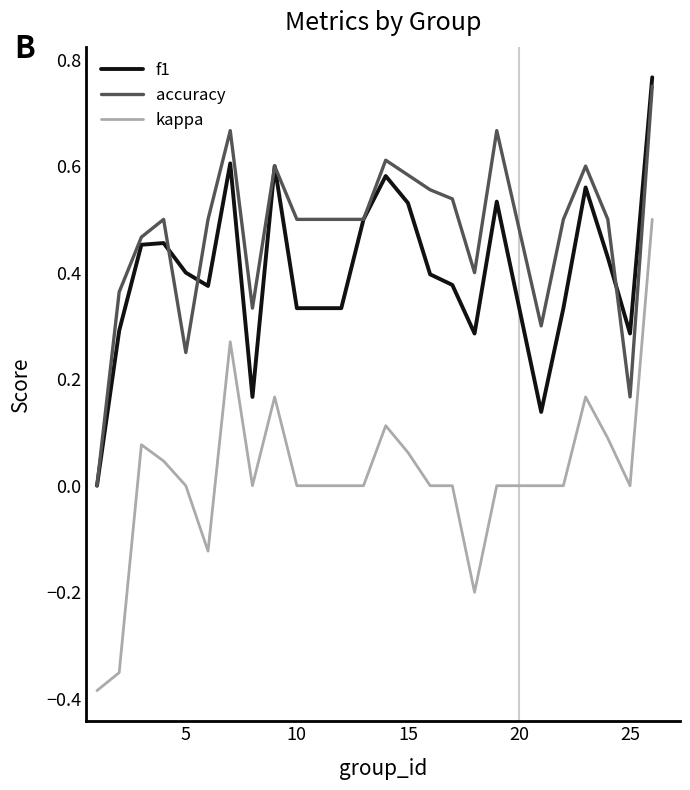

True or false: accuracy and kappa cross at least once.

False